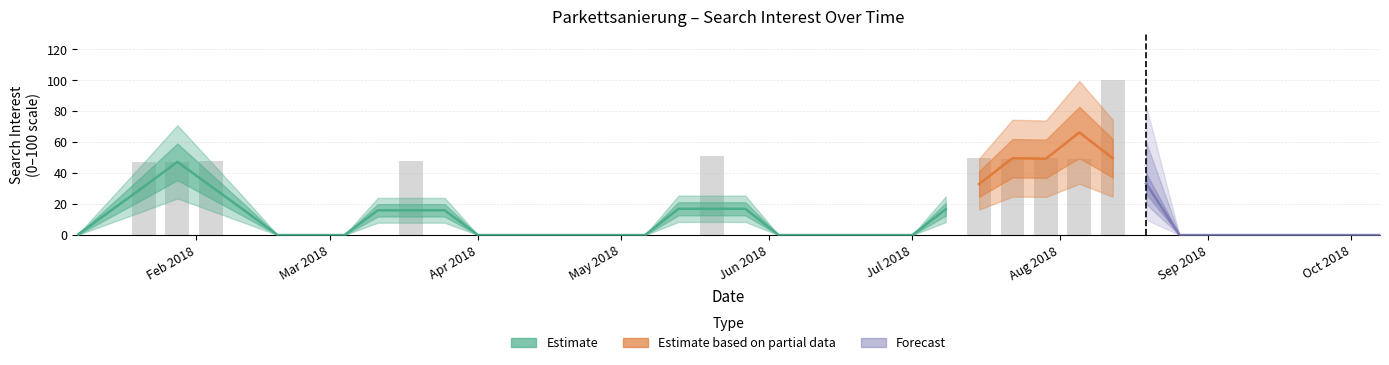

How many bars are there in total?

40